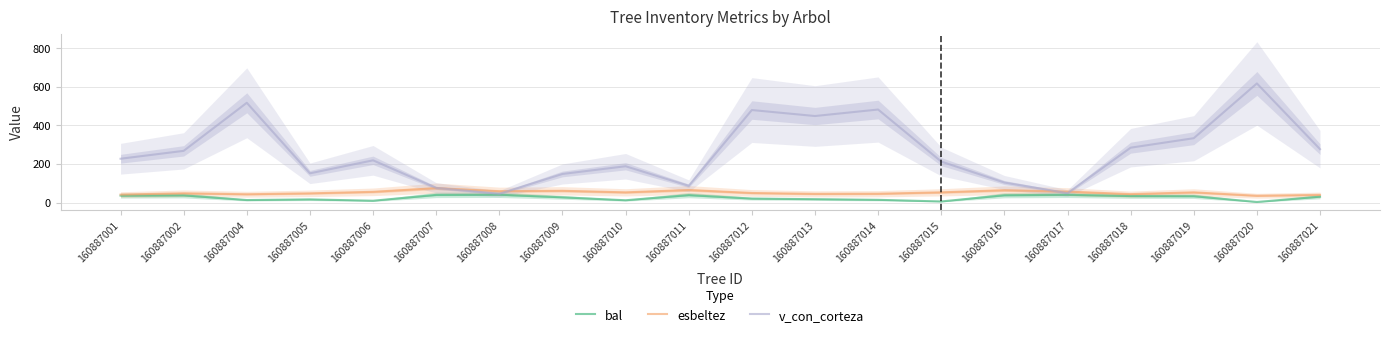

How many lines are shown in the chart?

3